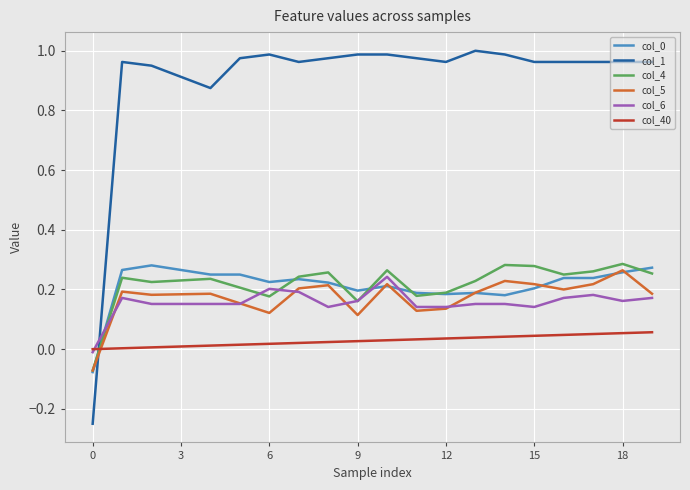

Which series has the largest total across all categories?

col_1